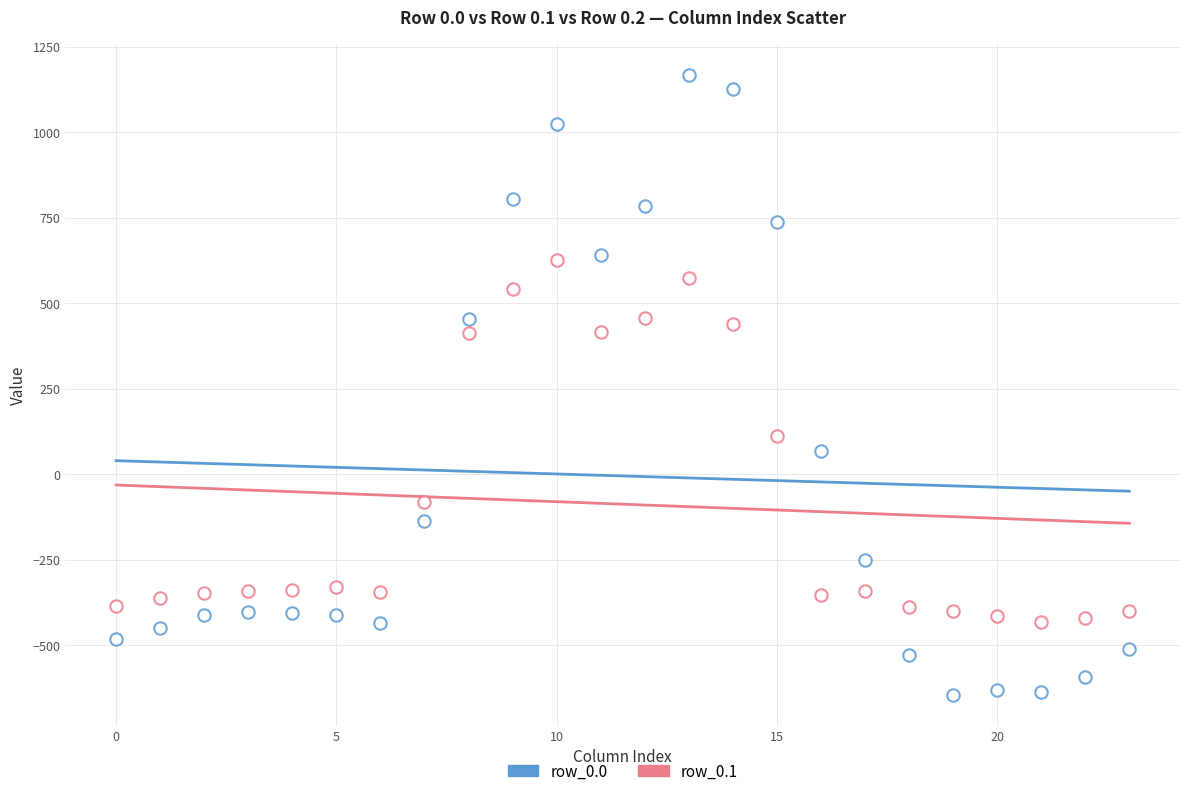

How many points are shown in the scatter plot?

48